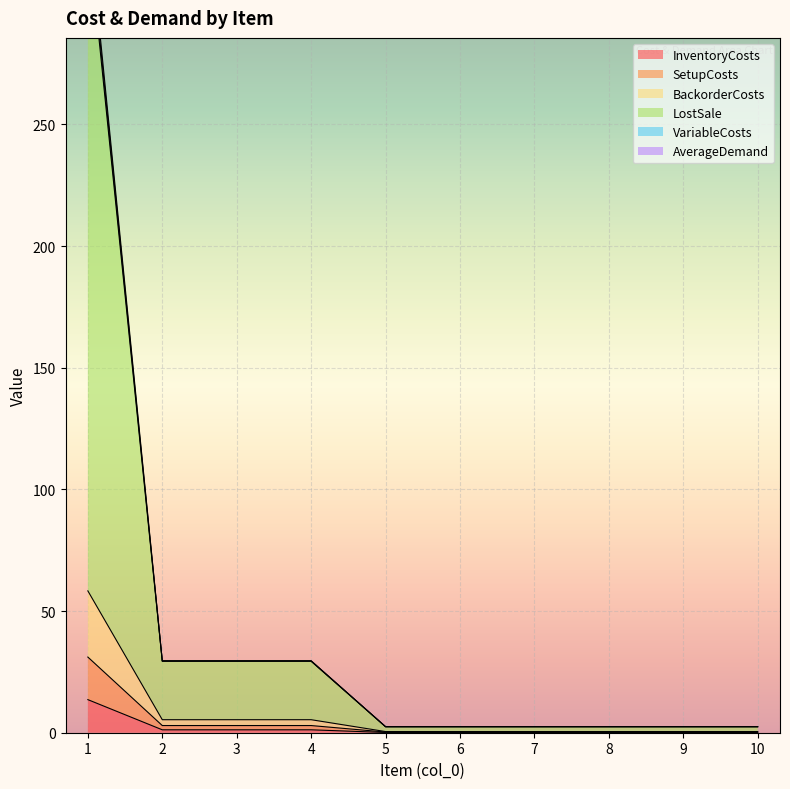

True or false: SetupCosts has more than 0 points higher than both neighbors.

False